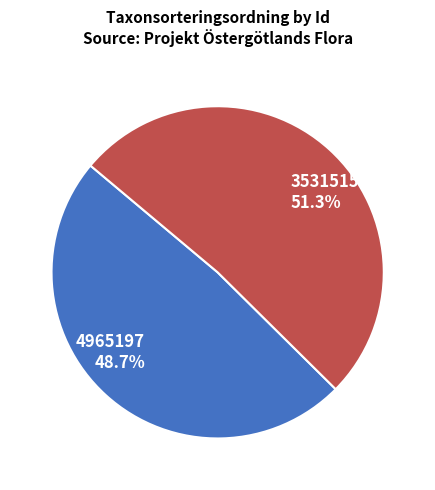

What percentage is the 4965197 slice, to the nearest percent?

49%